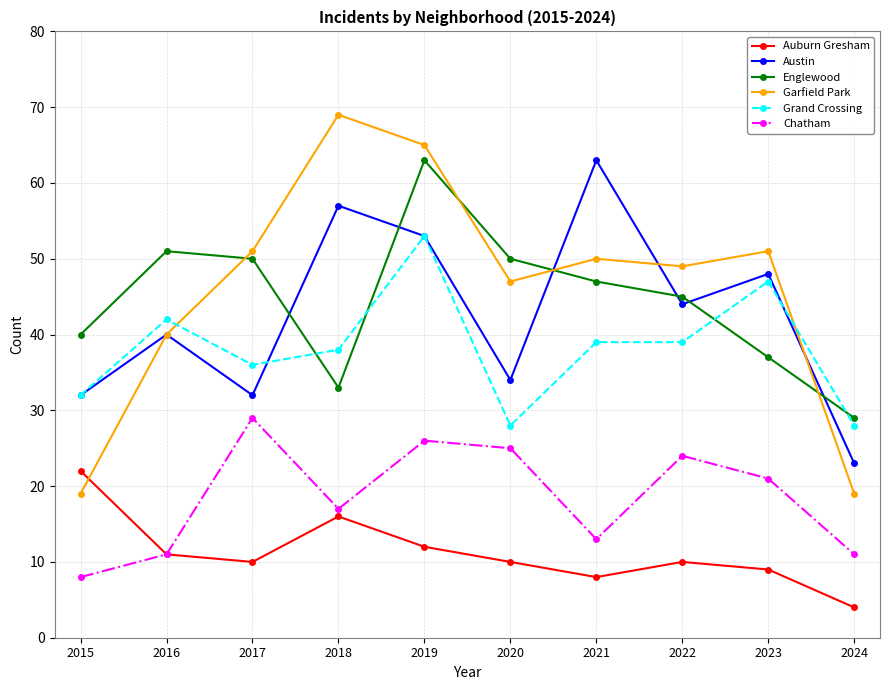

How many intersections are there between Grand Crossing and Garfield Park?

2